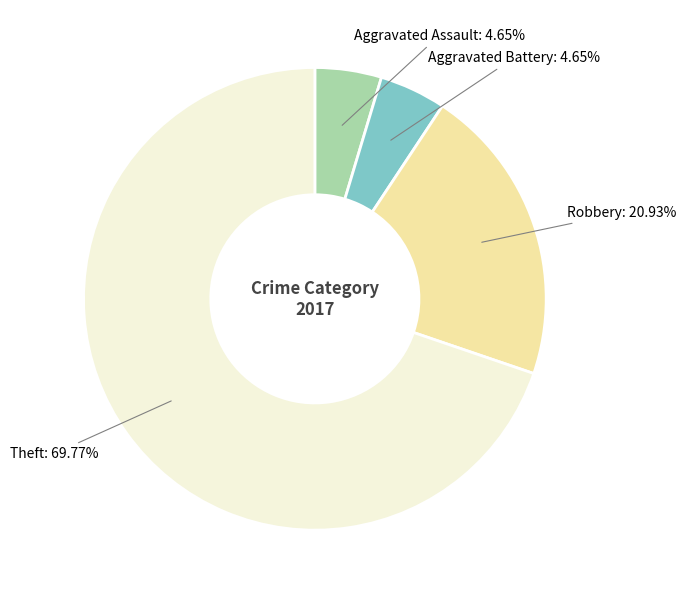

Is there a majority slice in this chart?

Yes